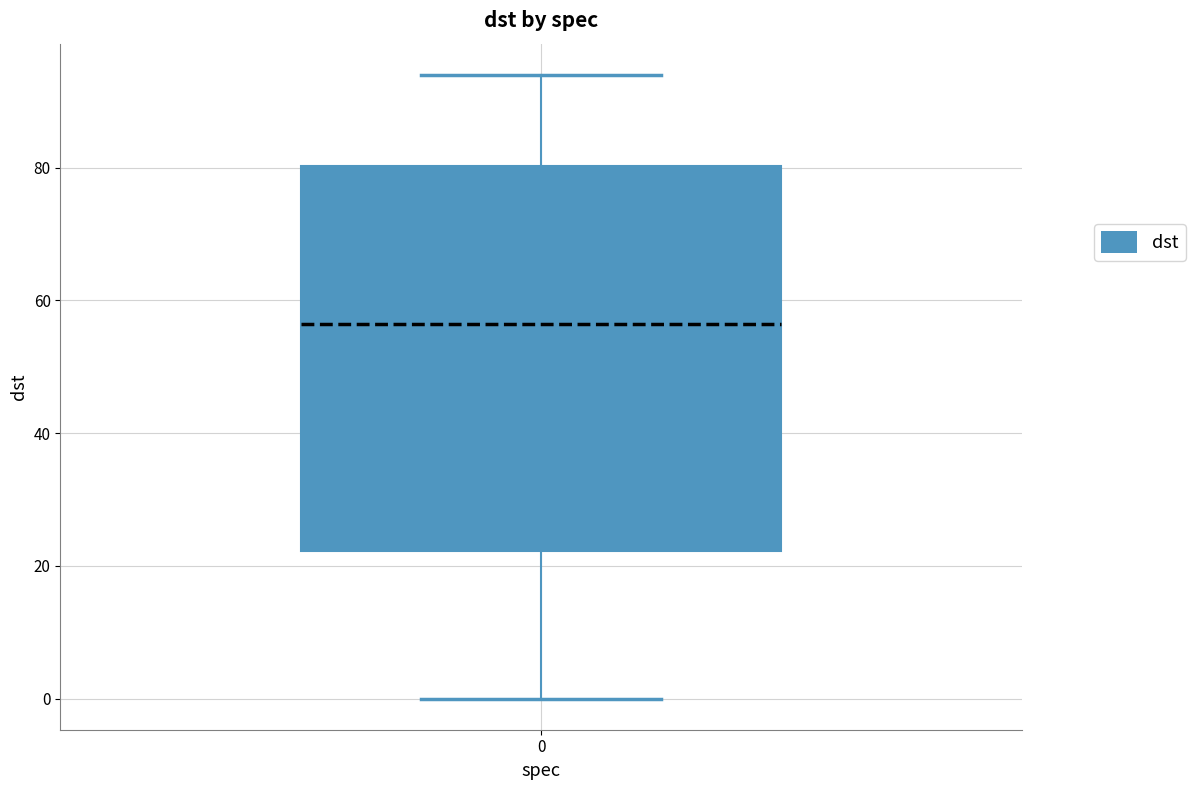

Transcribe this box plot: give where the median line is, the range the box spans, and where the two whiskers end, as read against the y-axis. The values are not printed on the chart, so give them approximately, as read against the axis.

median 56, box 22 to 80, whiskers 0 to 94